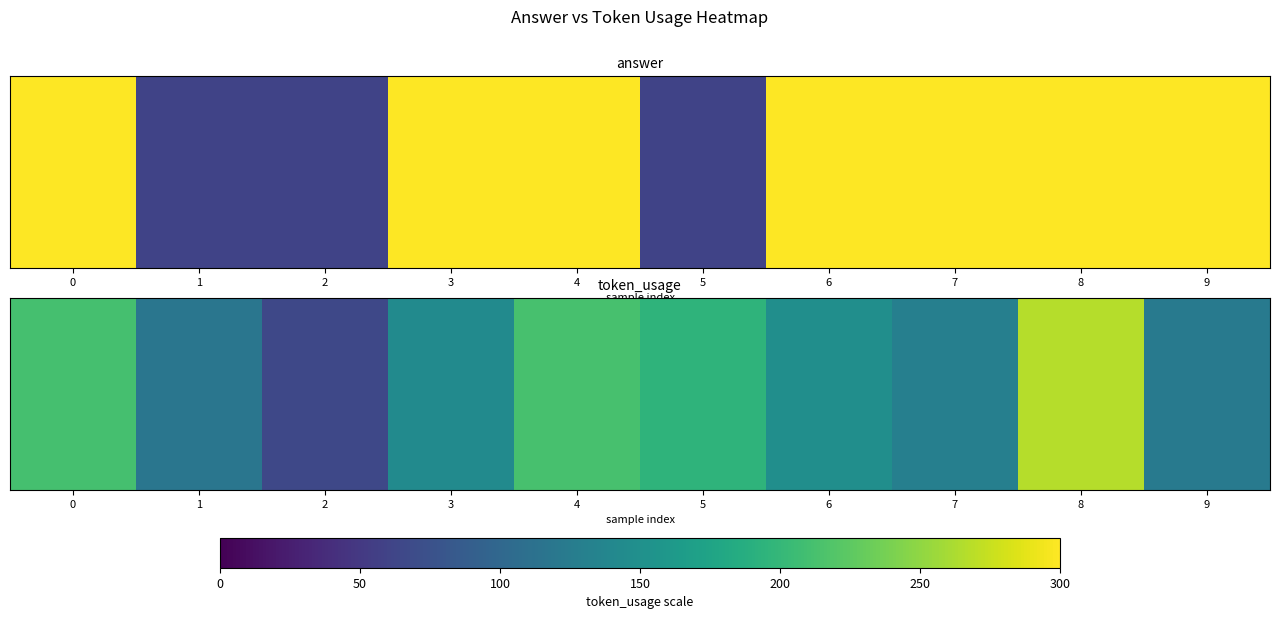

List the labels in order of value, largest first.

8, 4, 0, 5, 6, 3, 7, 9, 1, 2